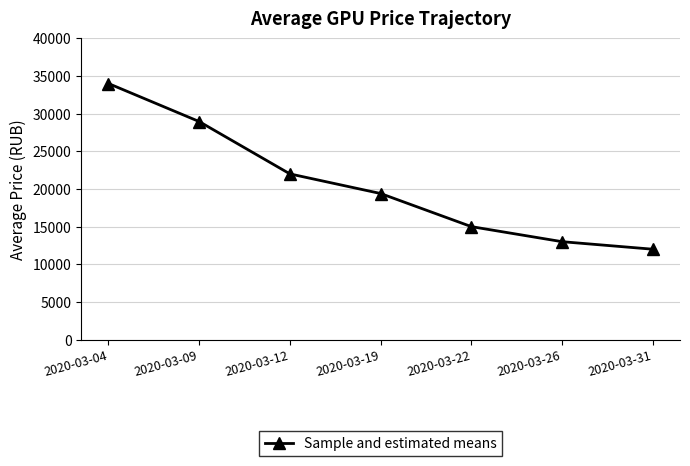

List the labels in order of value, smallest first.

2020-03-31, 2020-03-26, 2020-03-22, 2020-03-19, 2020-03-12, 2020-03-09, 2020-03-04